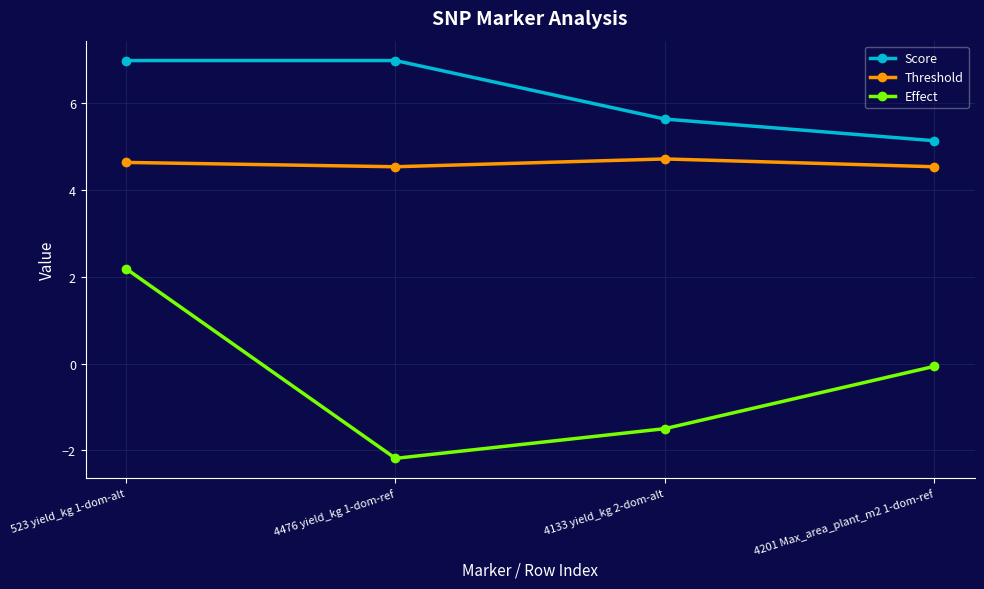

Which series has the largest total across all categories?

Score